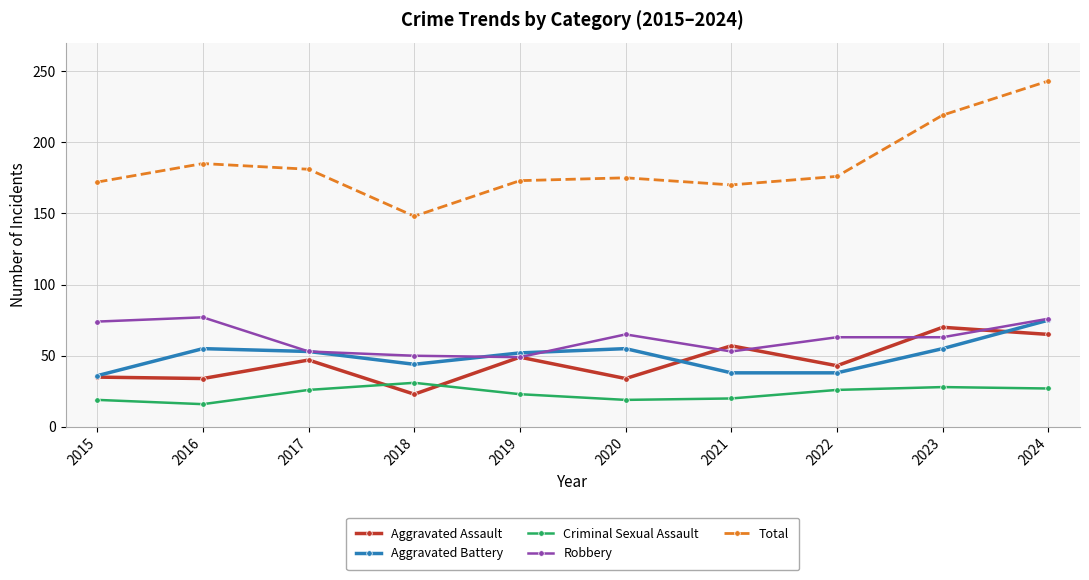

How many categories are shown in the chart?

10